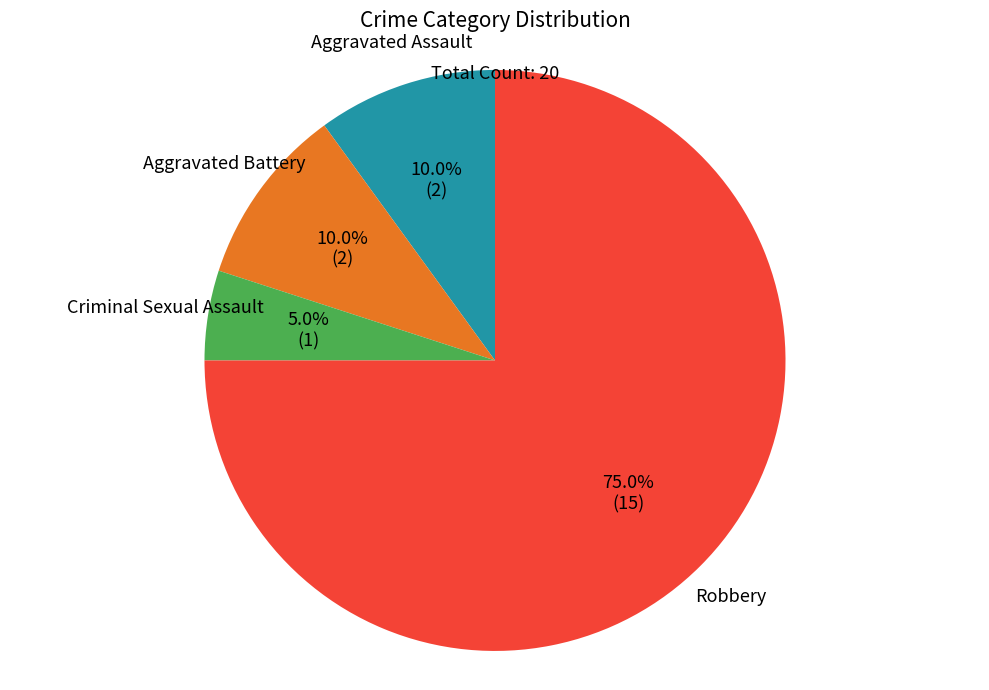

To the nearest percent, what is the average slice percentage?

25%